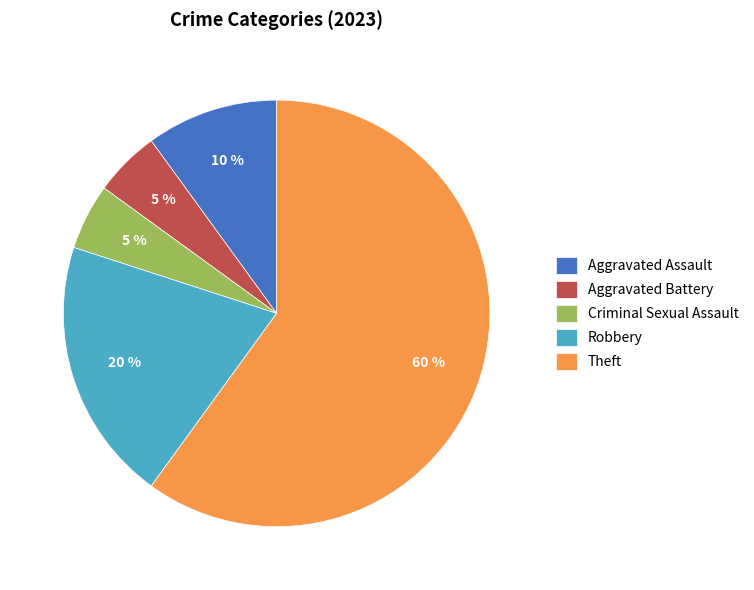

Do Theft and Aggravated Assault together represent more than half of the pie?

Yes